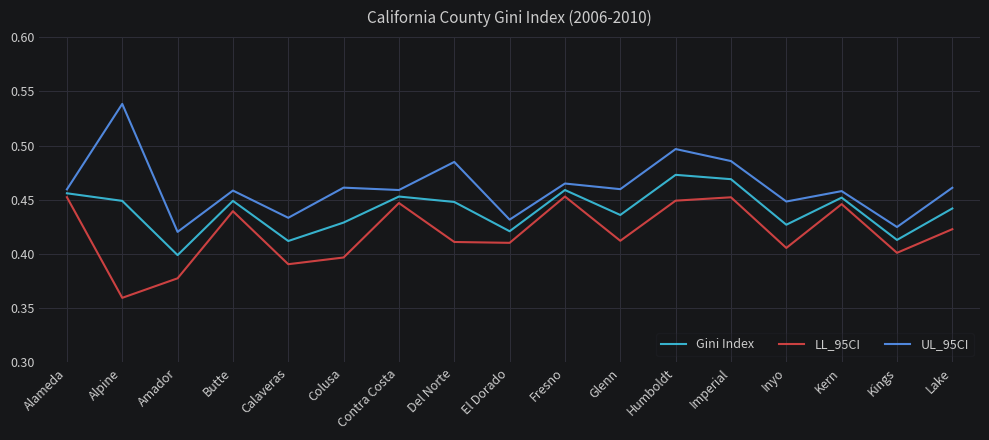

True or false: UL_95CI and LL_95CI cross at least once.

False